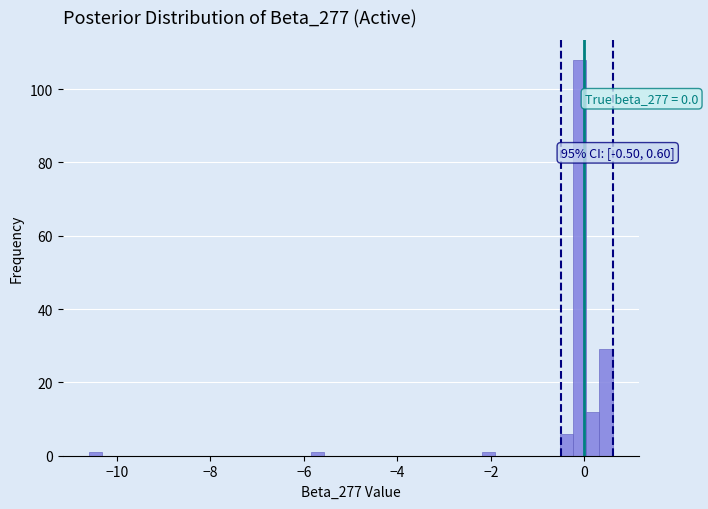

Around what value on the x-axis is the tallest bar? Give the approximate position of its centre, as read against the axis.

0.0